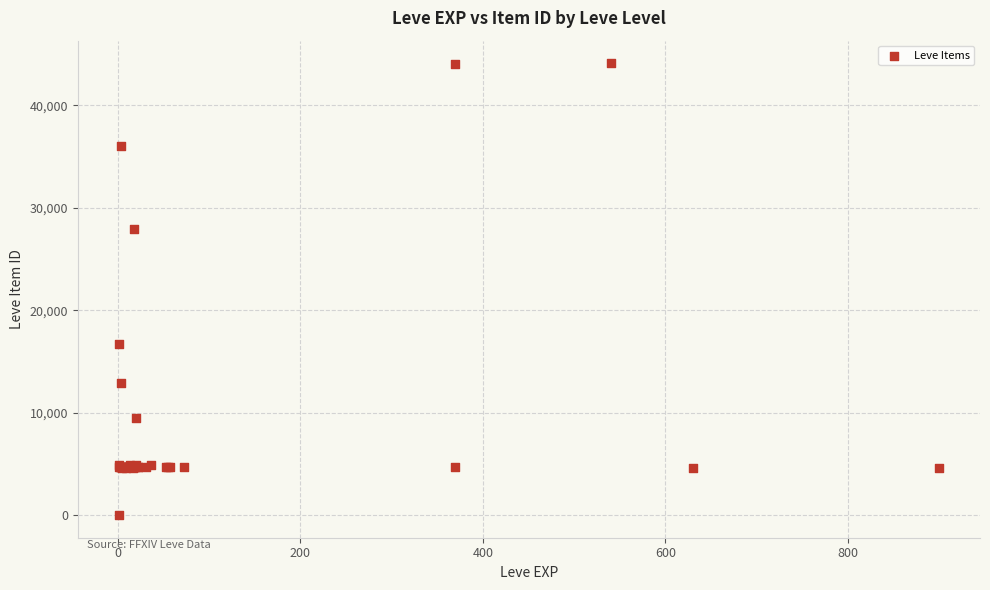

What Y value in the scatter plot is closest to 22050?

16734